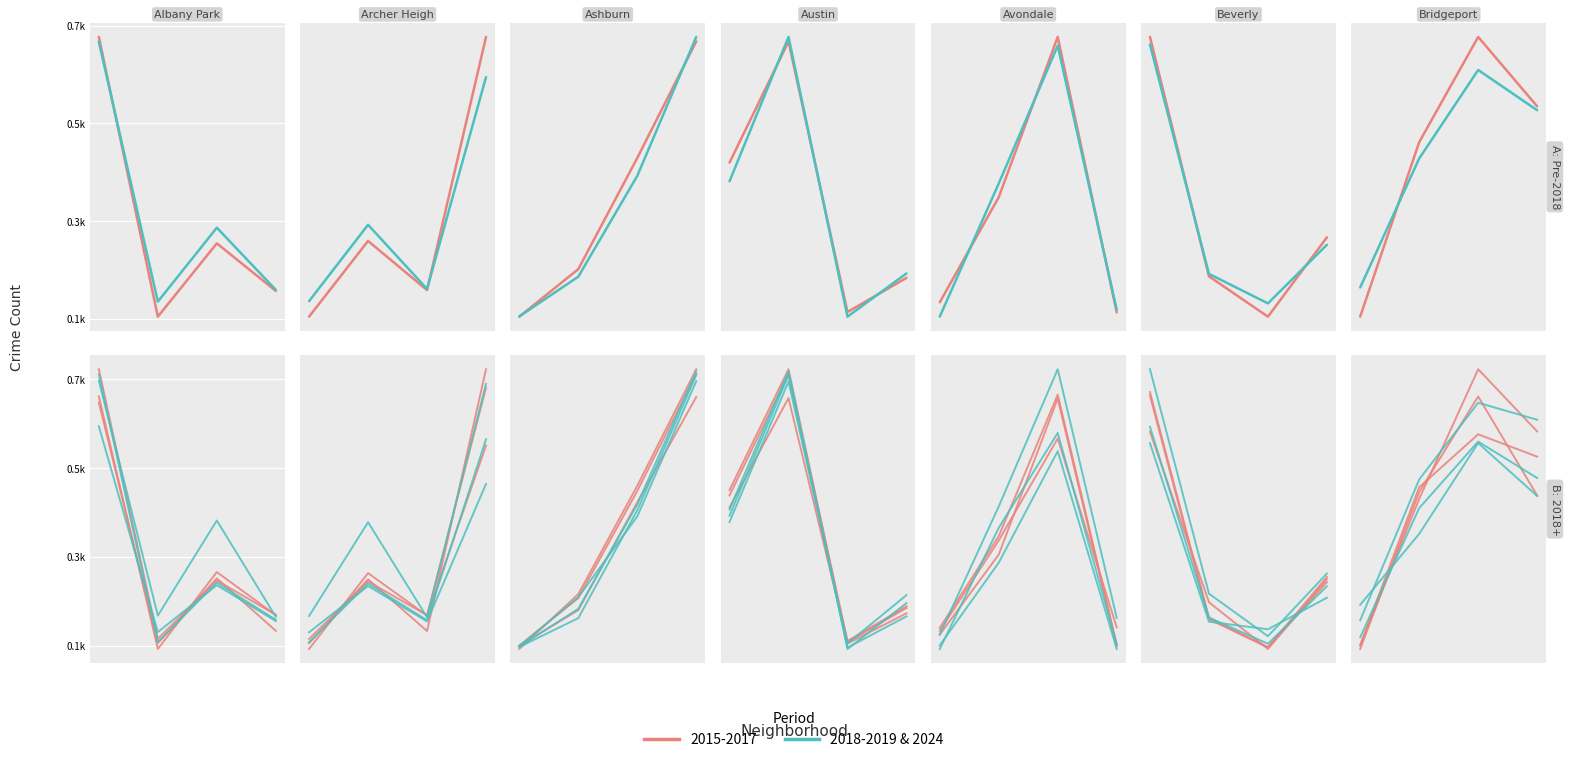

What is the change in value from 0 to 2?

+403